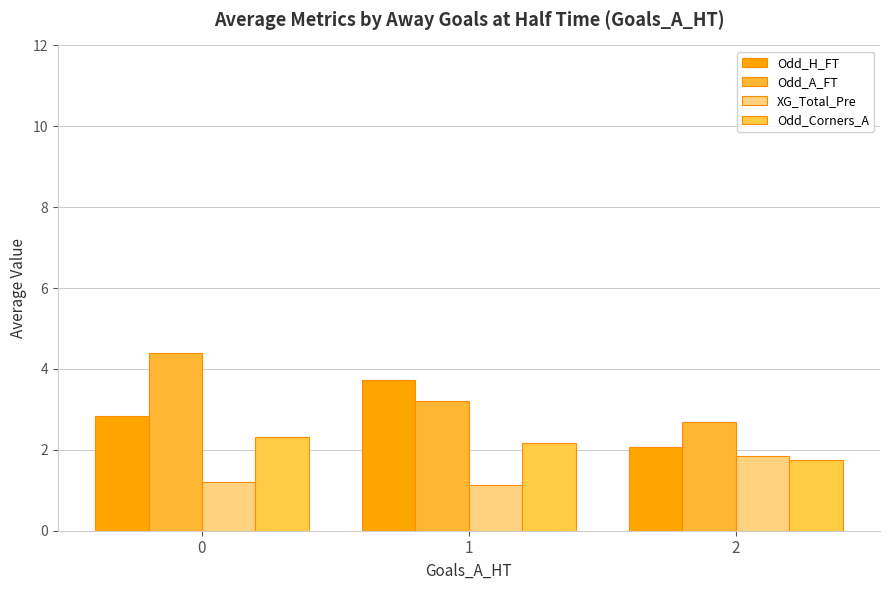

Read the XG_Total_Pre value at 2.

1.9